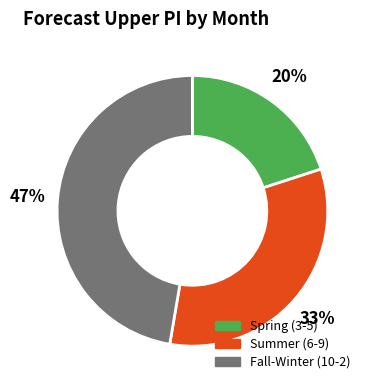

Does any single category account for the majority?

No